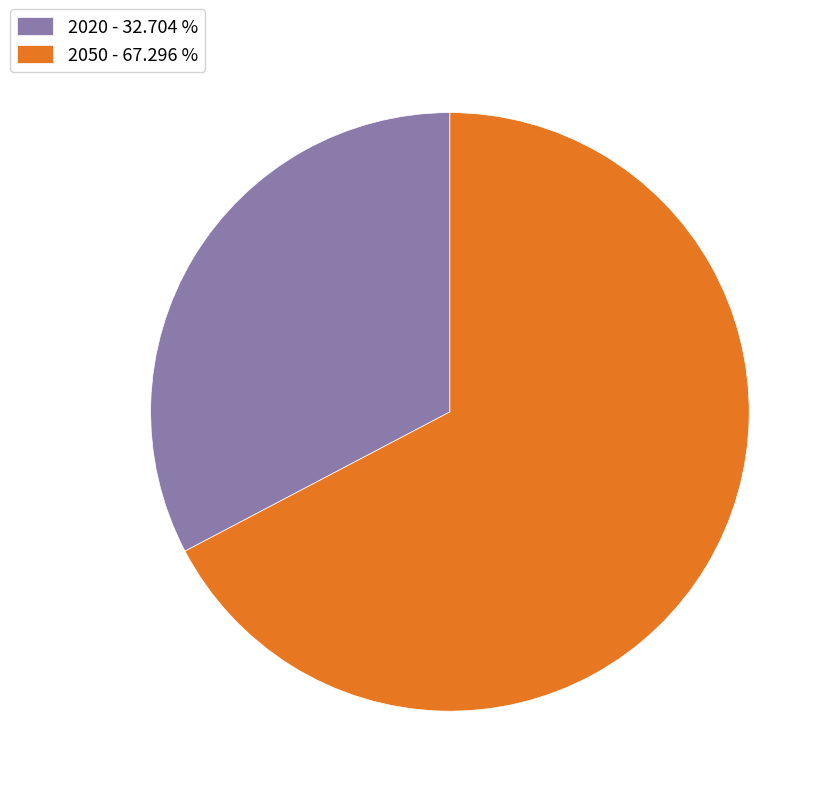

Does any single category account for the majority?

Yes